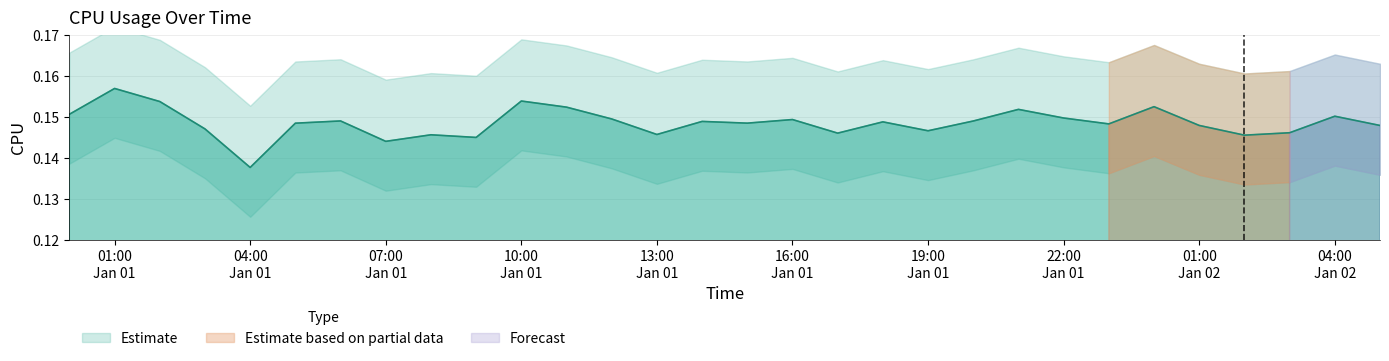

At which category does the chart reach its minimum across all series?

04:00 Jan 01